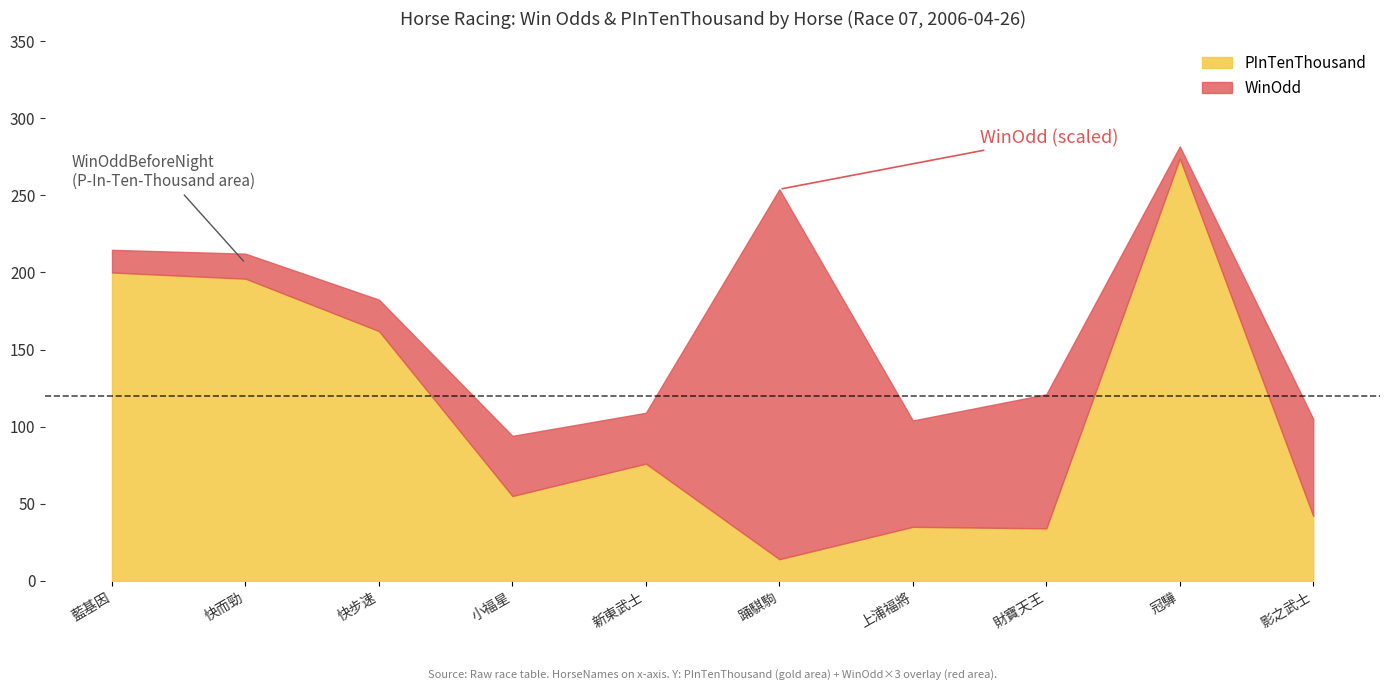

What is the sum of the WinOdd values at 小福星 and 藍基因?

17.9